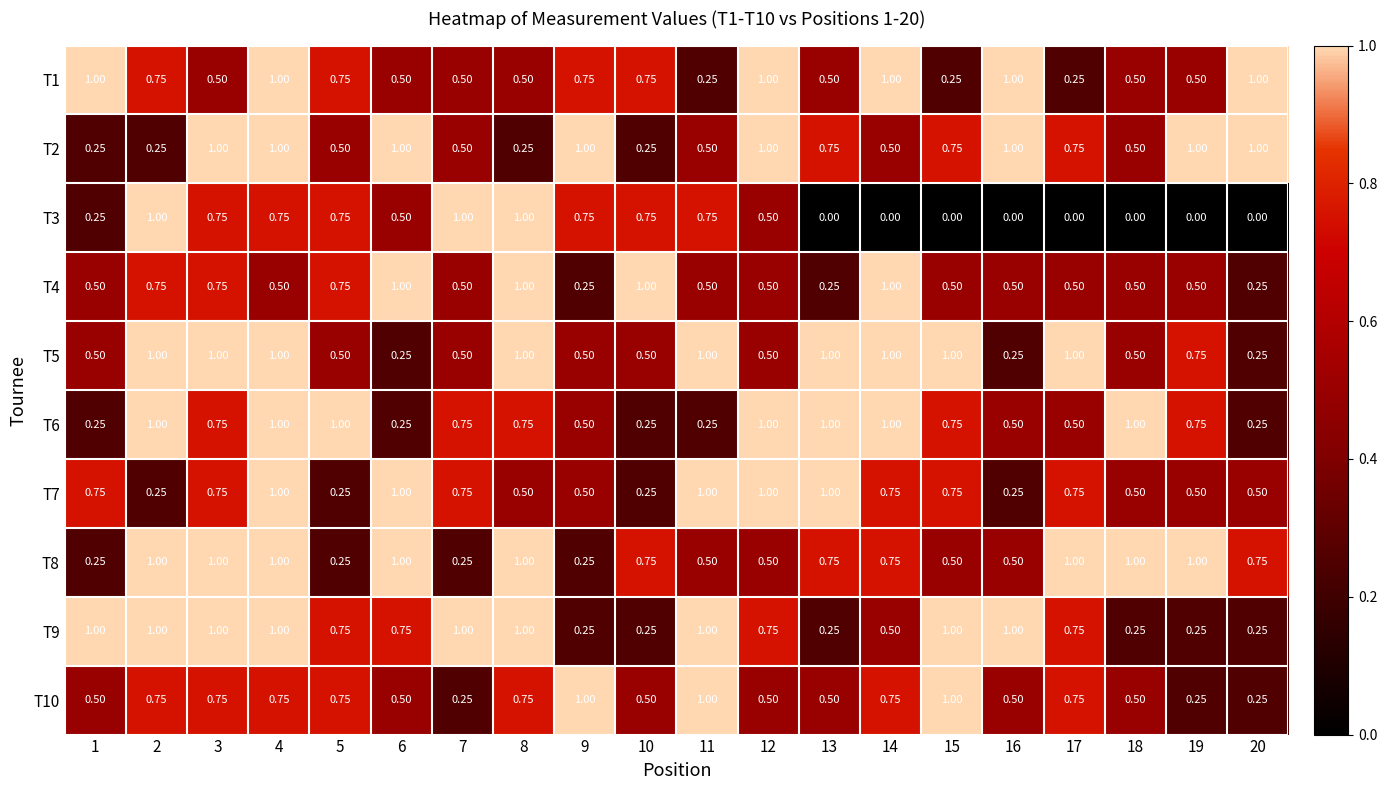

Is the value of T8 at 9 greater than the value of T4 at 18?

No